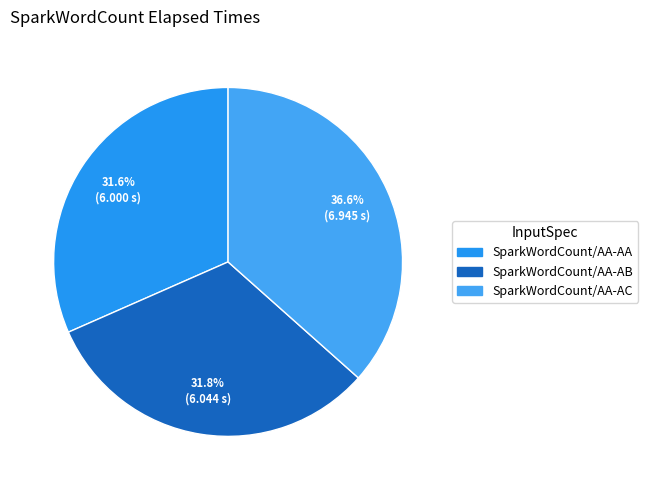

Rank the categories by value from lowest to highest.

SparkWordCount/AA-AA, SparkWordCount/AA-AB, SparkWordCount/AA-AC